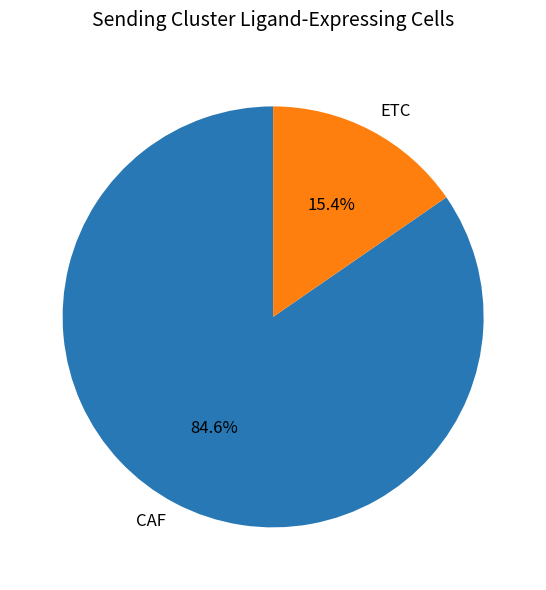

To the nearest percent, what percentage of the pie is CAF?

85%